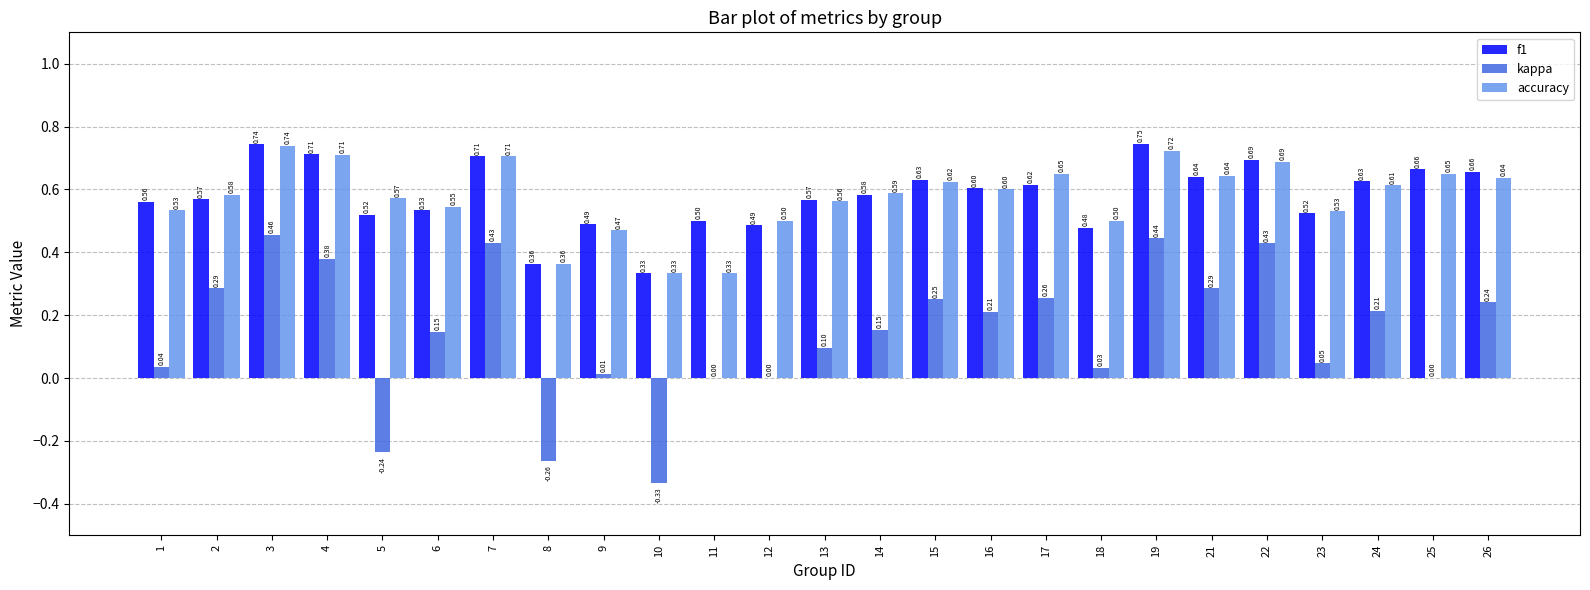

What is the sum of the accuracy values at 7 and 9?

1.2